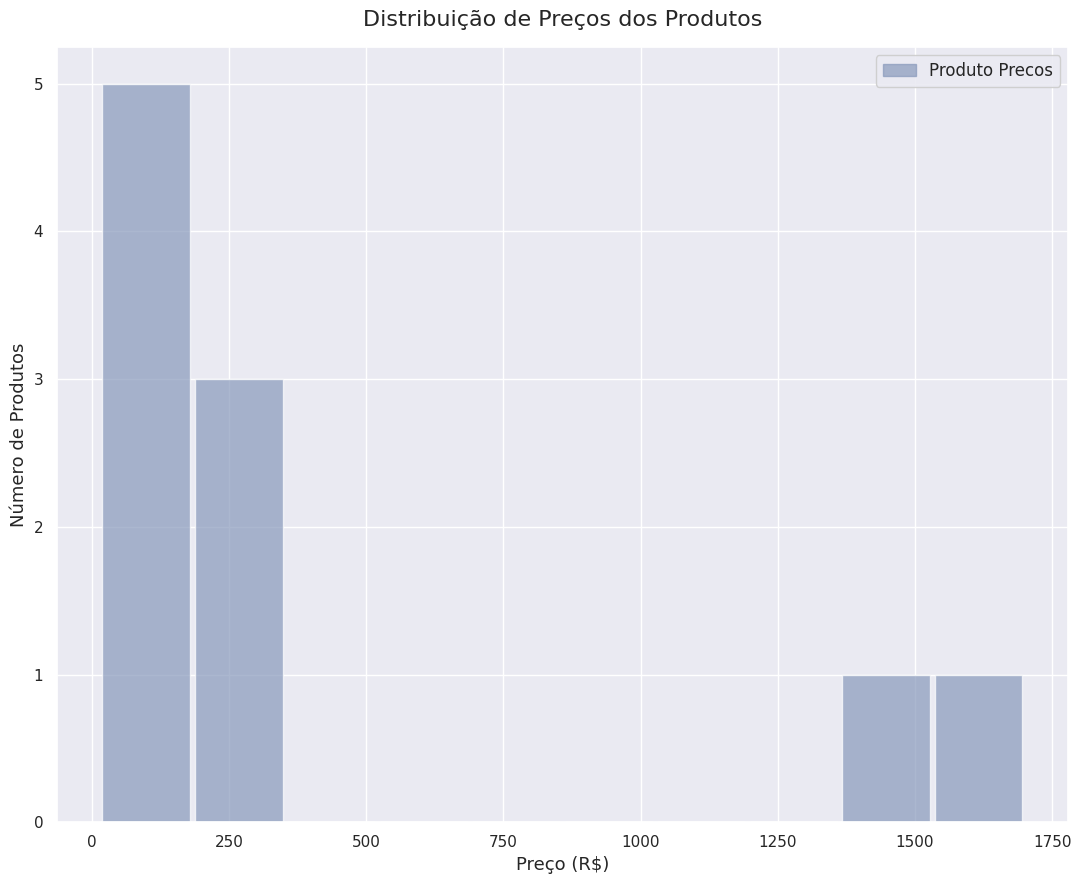

Read against the x-axis, roughly where is the centre of the tallest bar?

100